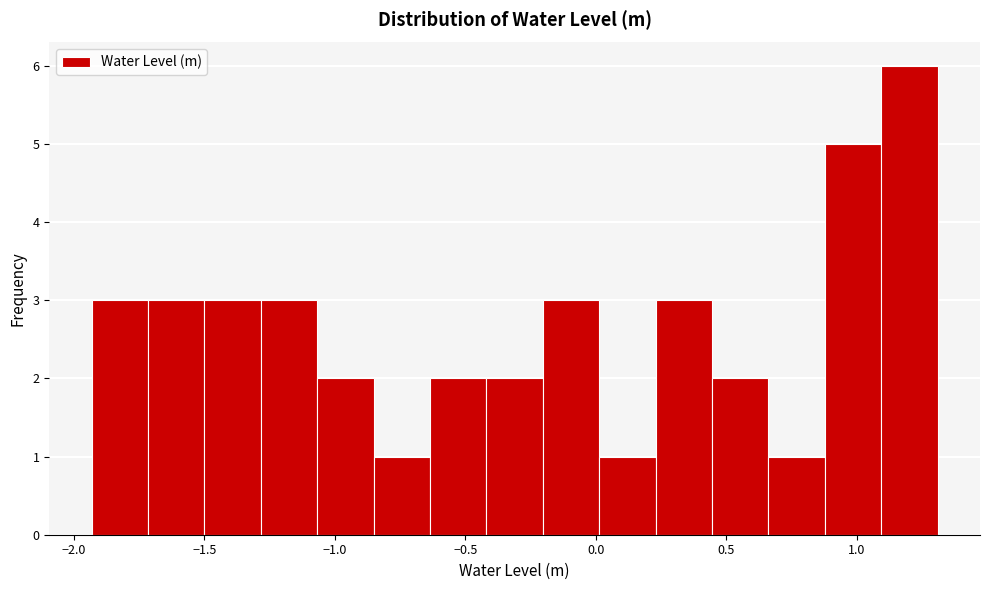

Reading left to right, transcribe this chart: for each bar, give the range it covers on the x-axis and its height. Neither the bar edges nor the heights are printed on the chart, so give them approximately, as read against the axes.

-1.95 to -1.70: 3
-1.70 to -1.50: 3
-1.50 to -1.30: 3
-1.30 to -1.05: 3
-1.05 to -0.85: 2
-0.85 to -0.65: 1
-0.65 to -0.40: 2
-0.40 to -0.20: 2
-0.20 to 0.00: 3
0.00 to 0.25: 1
0.25 to 0.45: 3
0.45 to 0.65: 2
0.65 to 0.90: 1
0.90 to 1.10: 5
1.10 to 1.30: 6